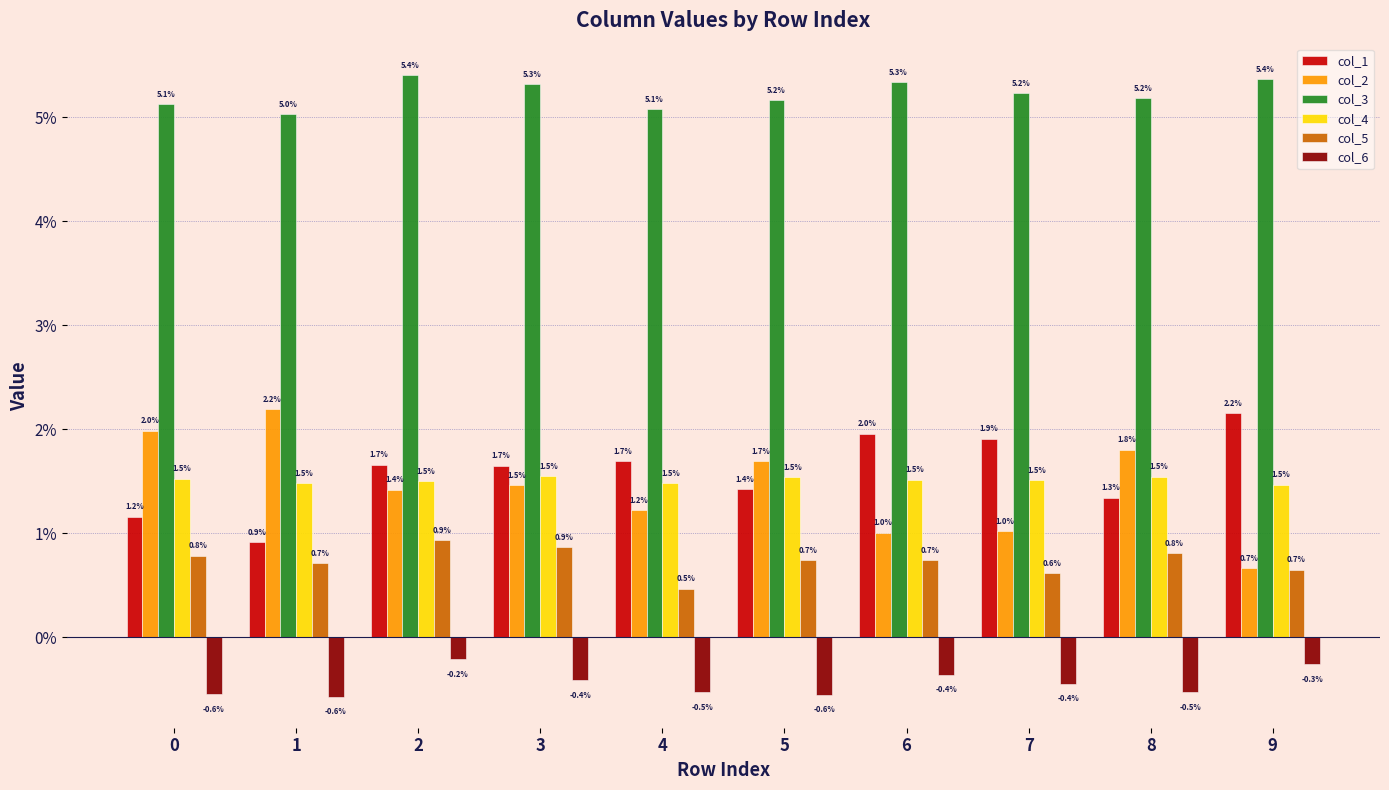

List the series in order of their peak value, lowest first.

col_6, col_5, col_4, col_1, col_2, col_3